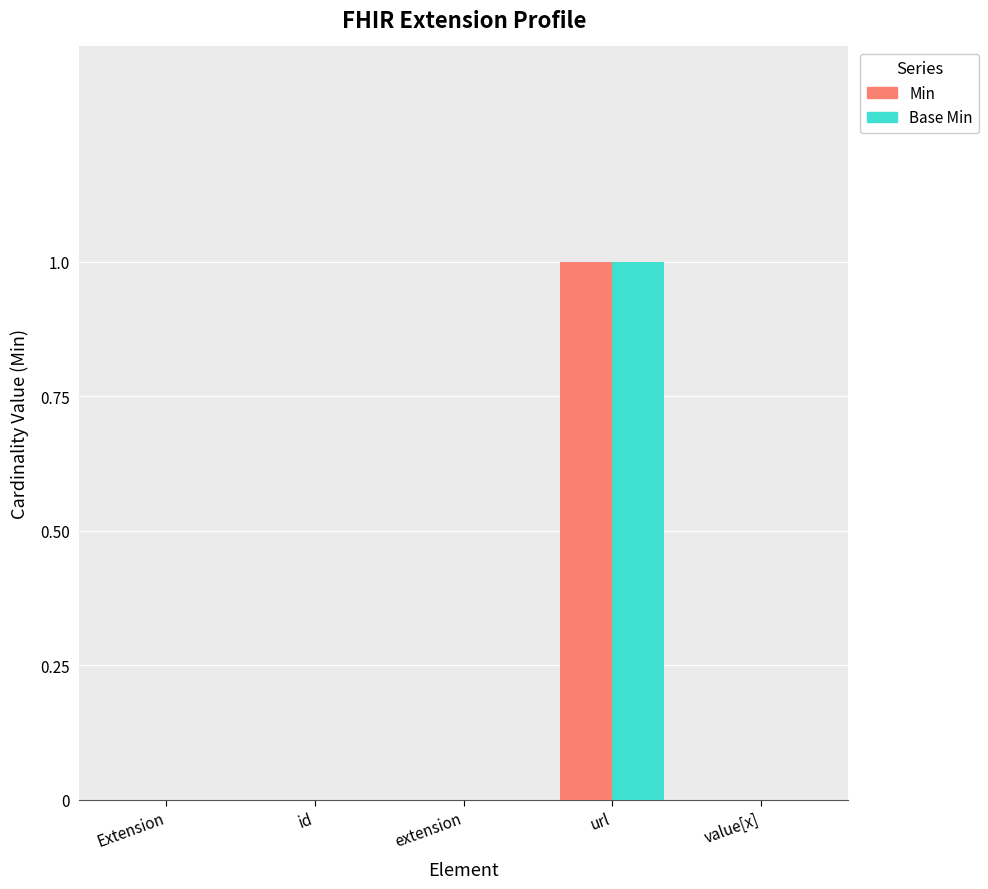

The value of Base Min at extension is 1. True or false?

False